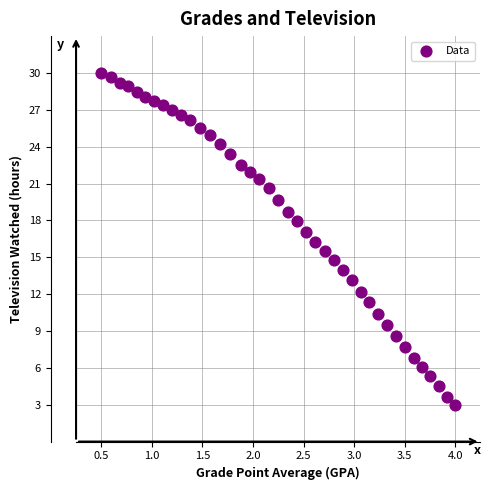

What is the range of X values (max minus min)?

3.5